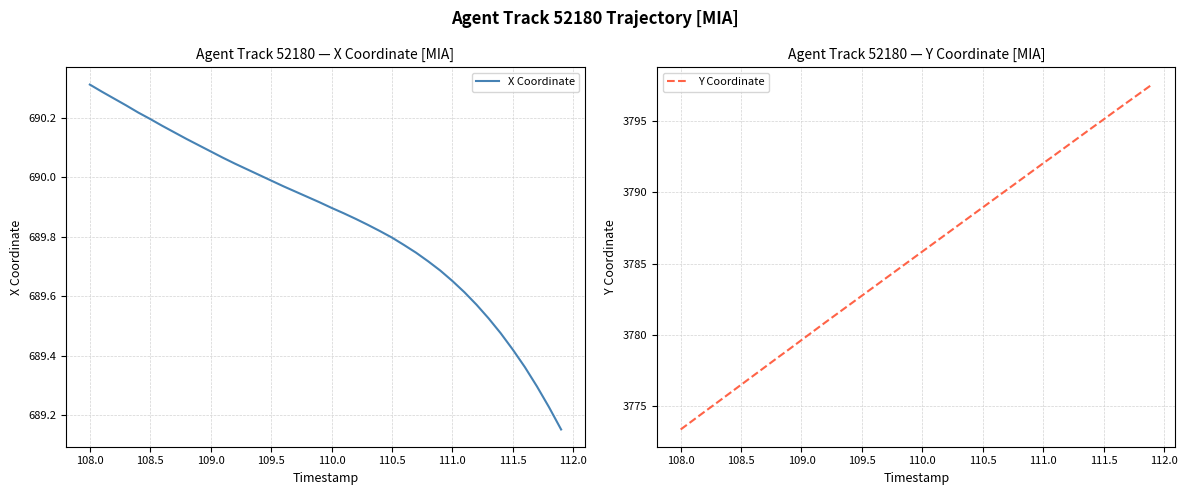

True or false: Y Coordinate and X Coordinate cross at least once.

False